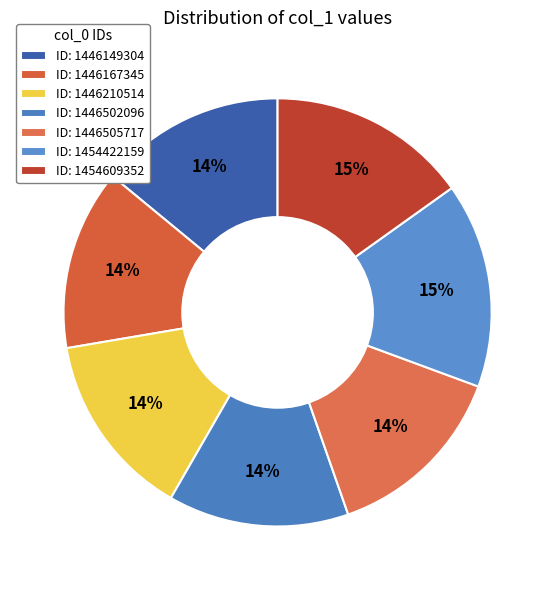

How many segments does this pie chart have?

7